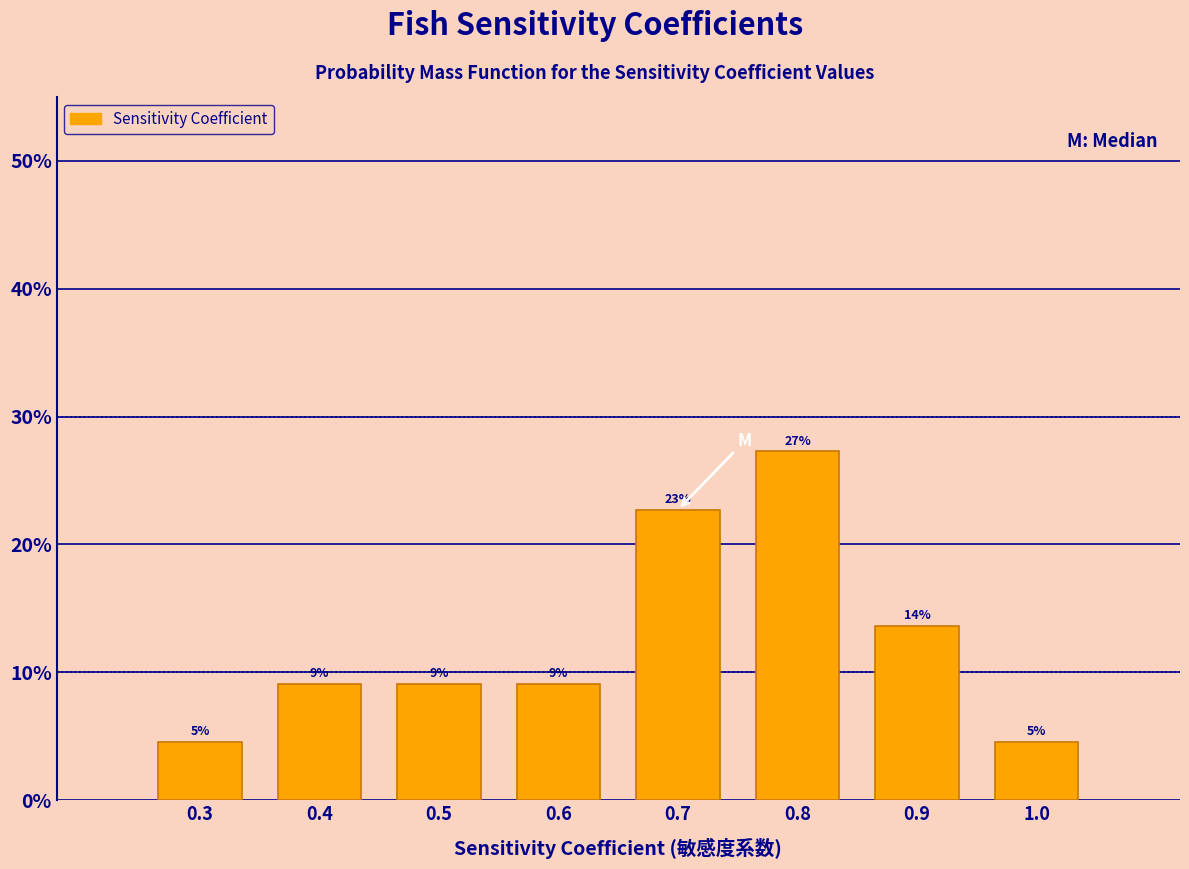

Are the bars horizontal?

No